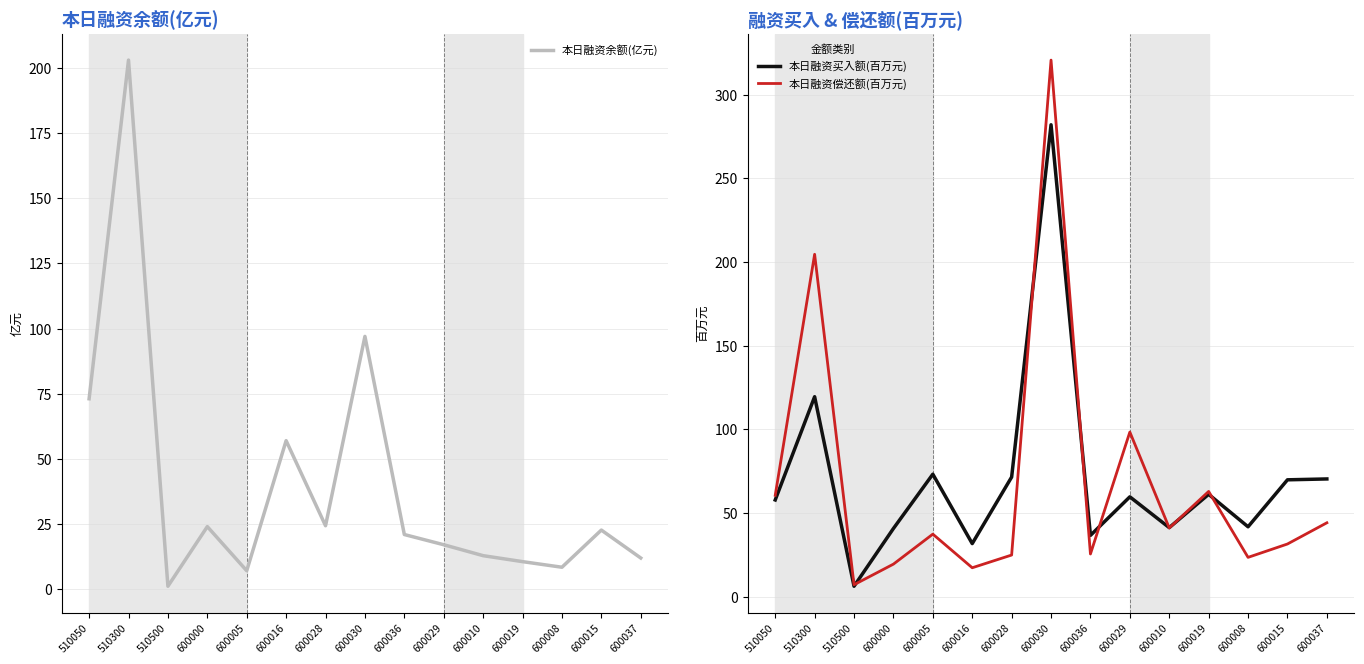

Read the 本日融资买入额(百万元) value at 600005.

73.2